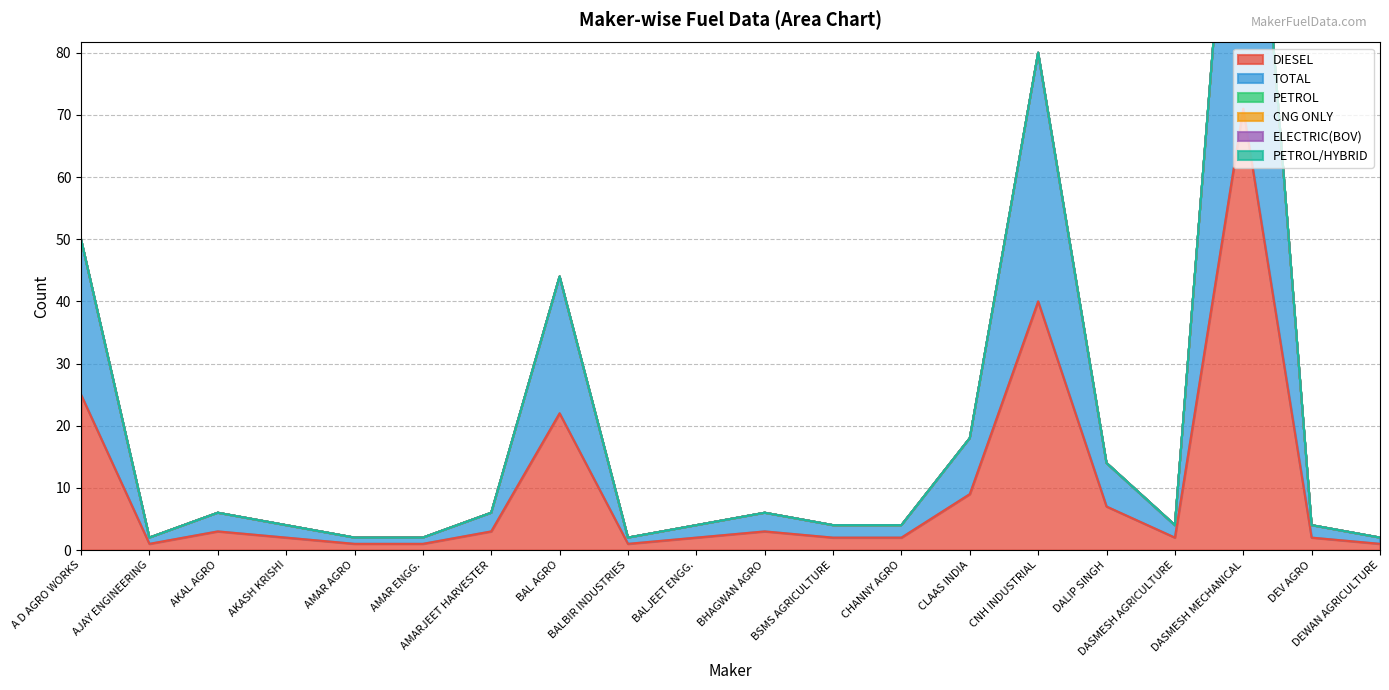

Where does the DIESEL series first go above 2?

A D AGRO WORKS